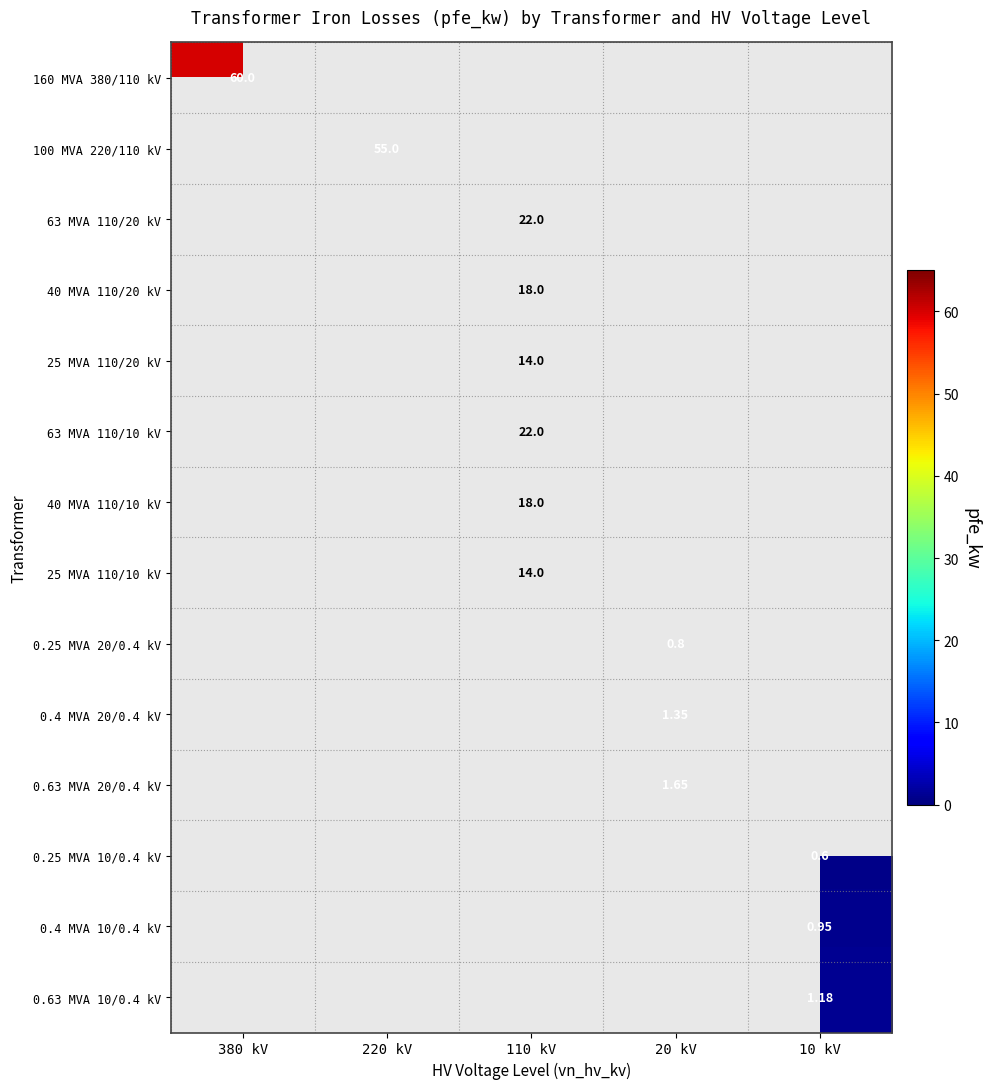

What is the minimum value shown in the chart?

0.6